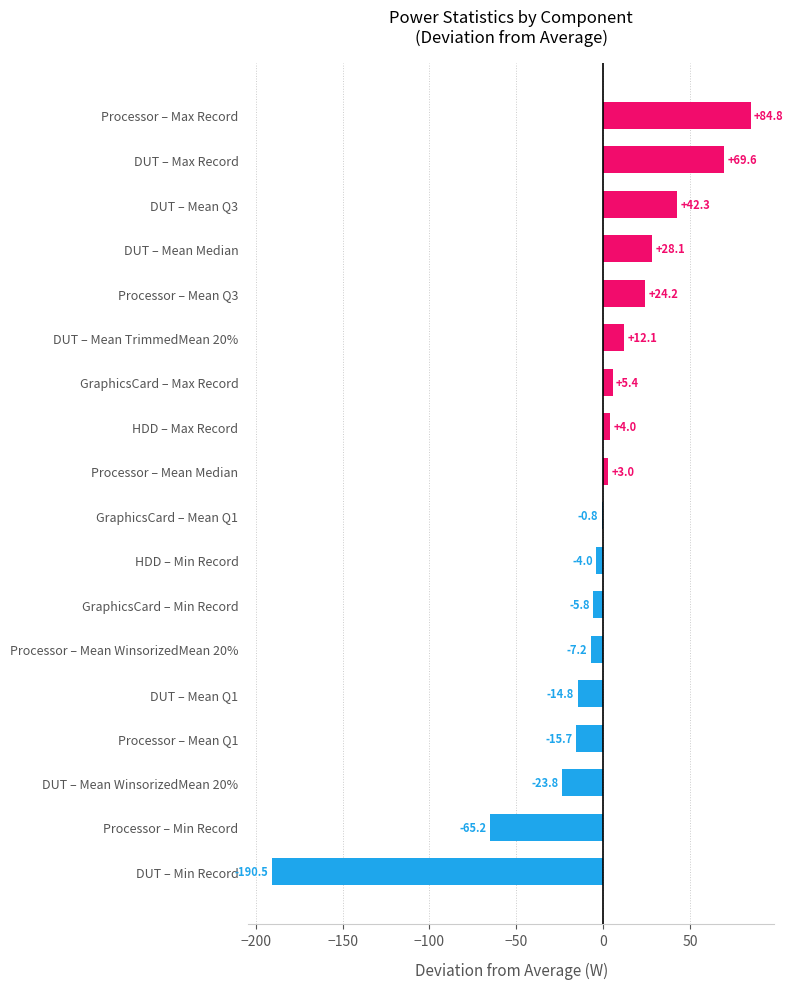

Is it true that the value at Processor – Max Record is 84.8?

True